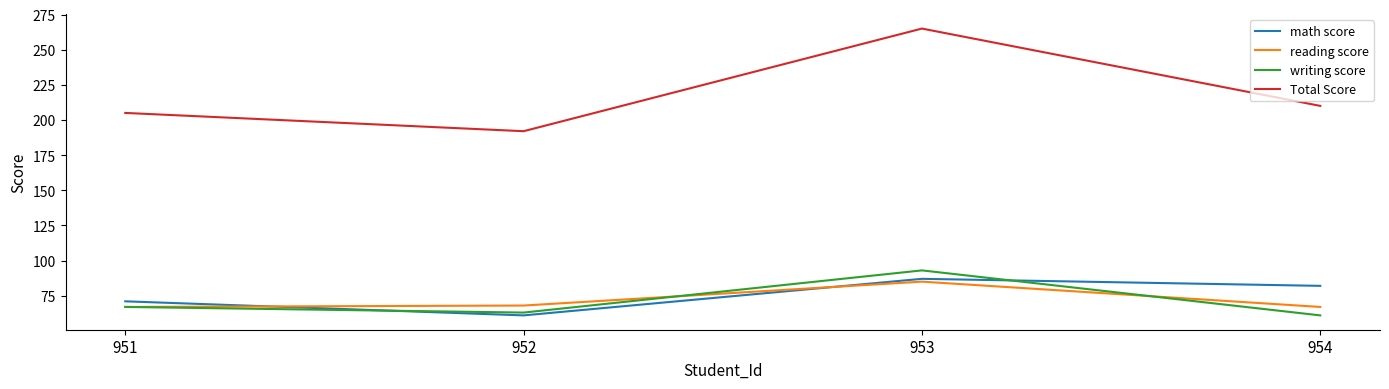

Which series has the largest total across all categories?

Total Score